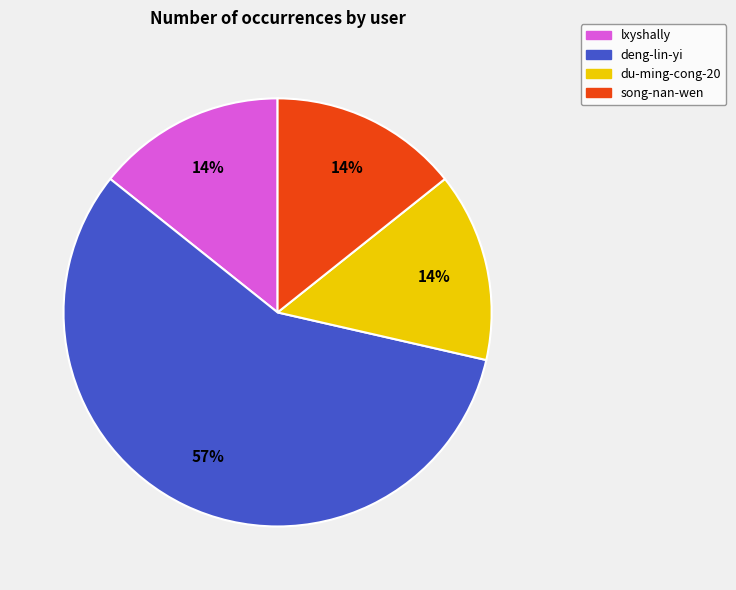

To the nearest percent, what is the average slice percentage?

25%